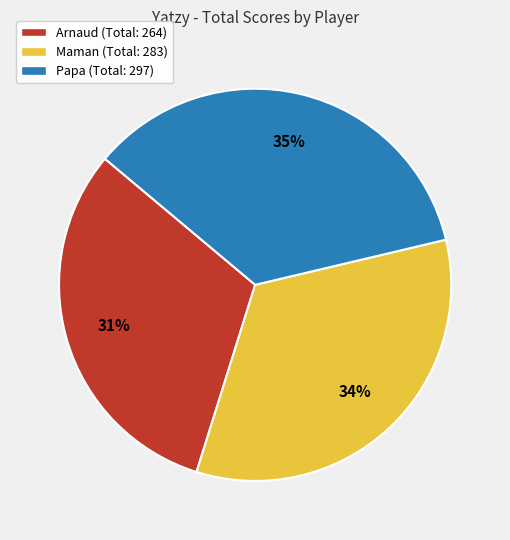

How many slices are in this pie chart?

3